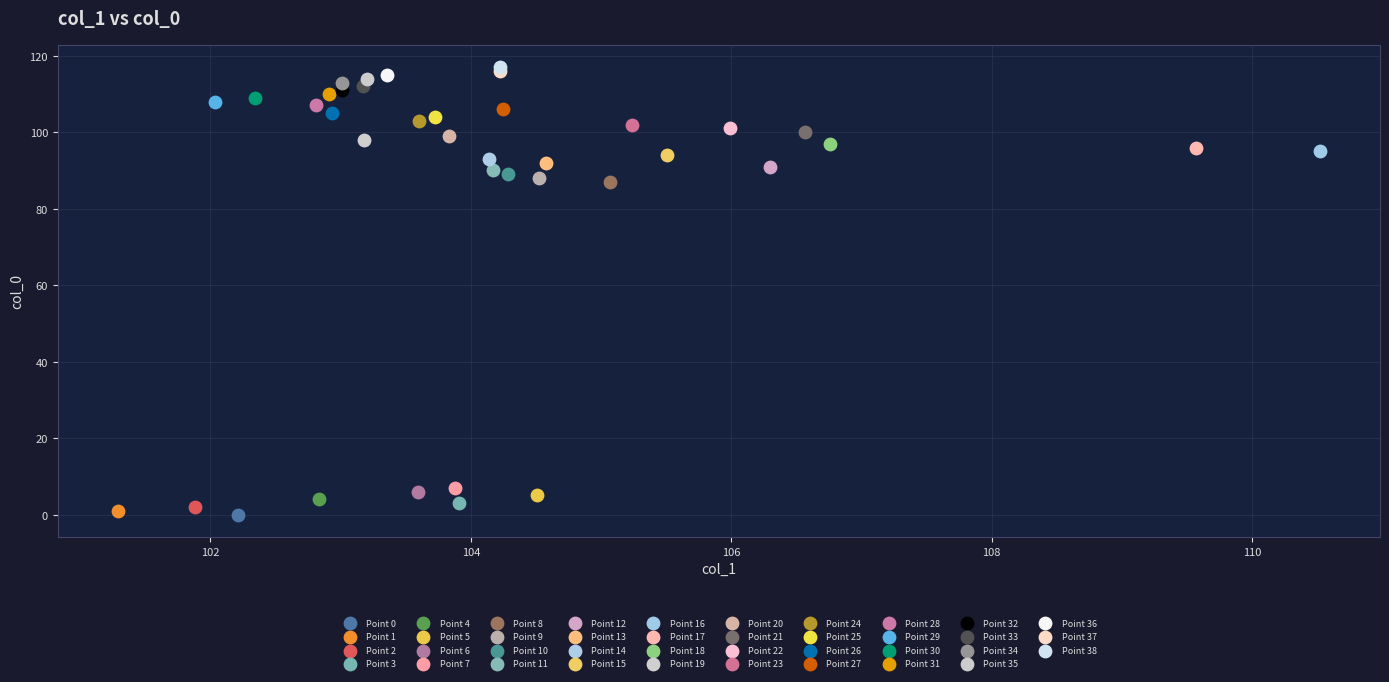

What are all the series names shown in the legend?

Point 0, Point 1, Point 2, Point 3, Point 4, Point 5, Point 6, Point 7, Point 8, Point 9, Point 10, Point 11, Point 12, Point 13, Point 14, Point 15, Point 16, Point 17, Point 18, Point 19, Point 20, Point 21, Point 22, Point 23, Point 24, Point 25, Point 26, Point 27, Point 28, Point 29, Point 30, Point 31, Point 32, Point 33, Point 34, Point 35, Point 36, Point 37, Point 38